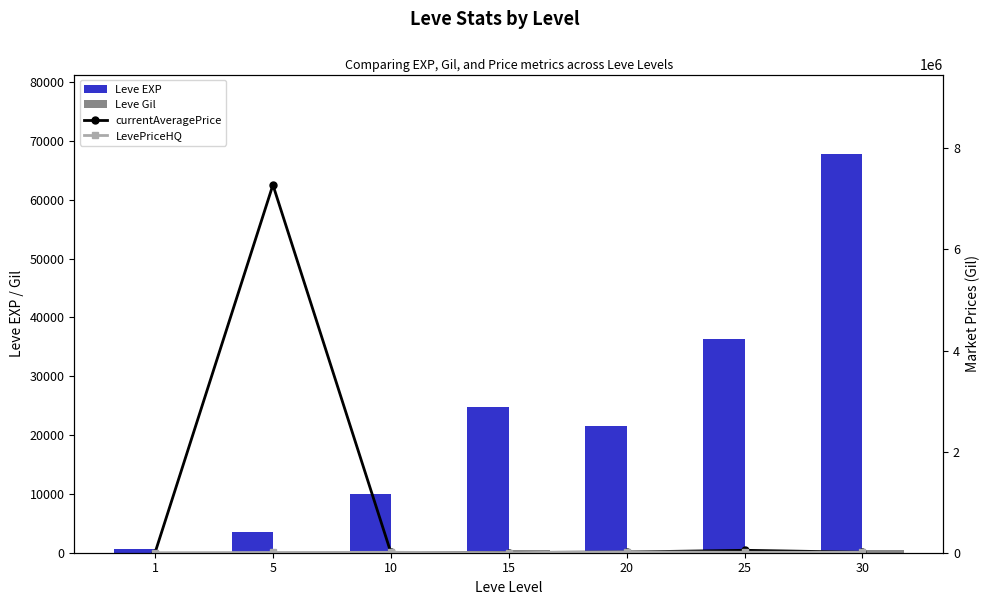

Reading left to right, extract all data points from this chart.

Leve EXP: 1=630.0	5=3600.0	10=9990.0	15=24790.0	20=21600.0	25=36390.0	30=67730.0
Leve Gil: 1=113.0	5=139.0	10=293.0	15=529.0	20=290.0	25=485.0	30=463.0
currentAveragePrice: 1=34.6	5=7275982.0	10=6933.3	15=3900.0	20=13669.0	25=48000.0	30=9230.6
LevePriceHQ: 1=31.5	5=4475.5	10=7900.0	15=2254.5	20=16002.8	25=9000.0	30=9230.6